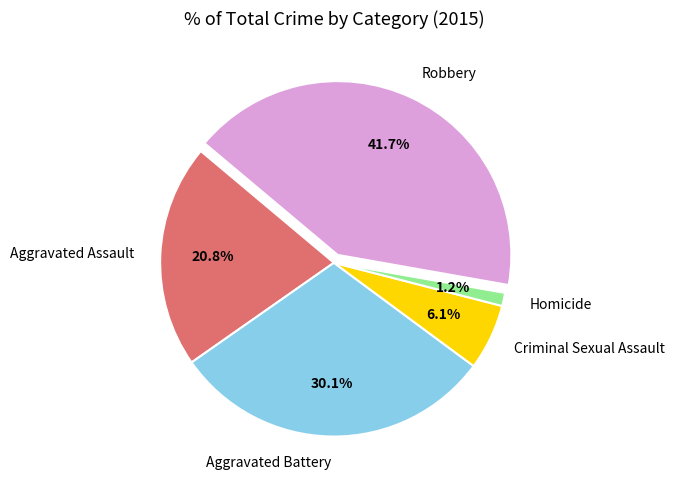

Rank the categories by value from highest to lowest.

Robbery, Aggravated Battery, Aggravated Assault, Criminal Sexual Assault, Homicide